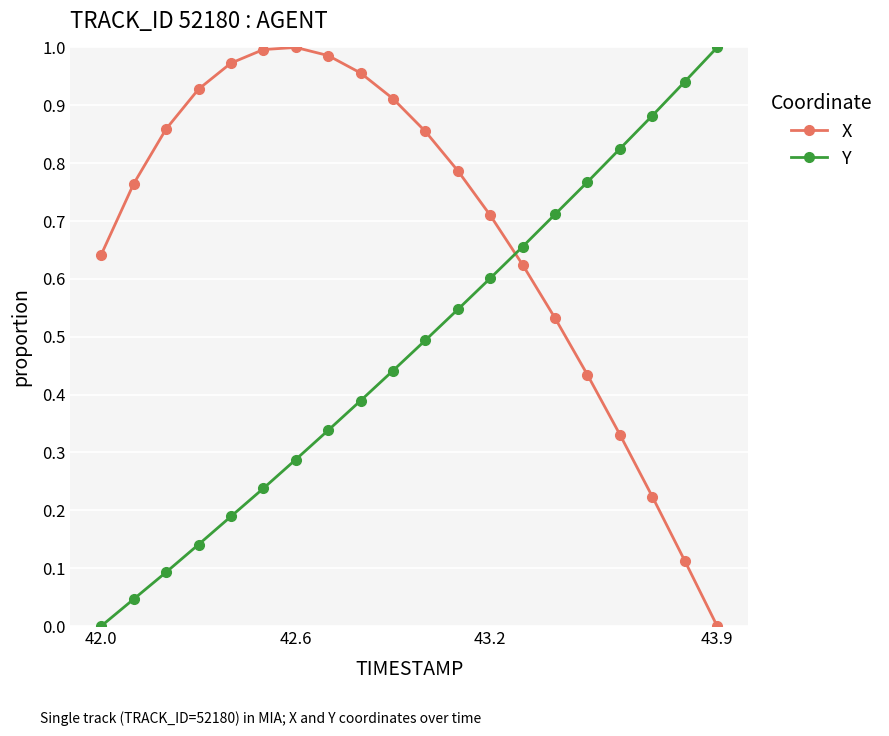

What is the sum of all X values?

13.6